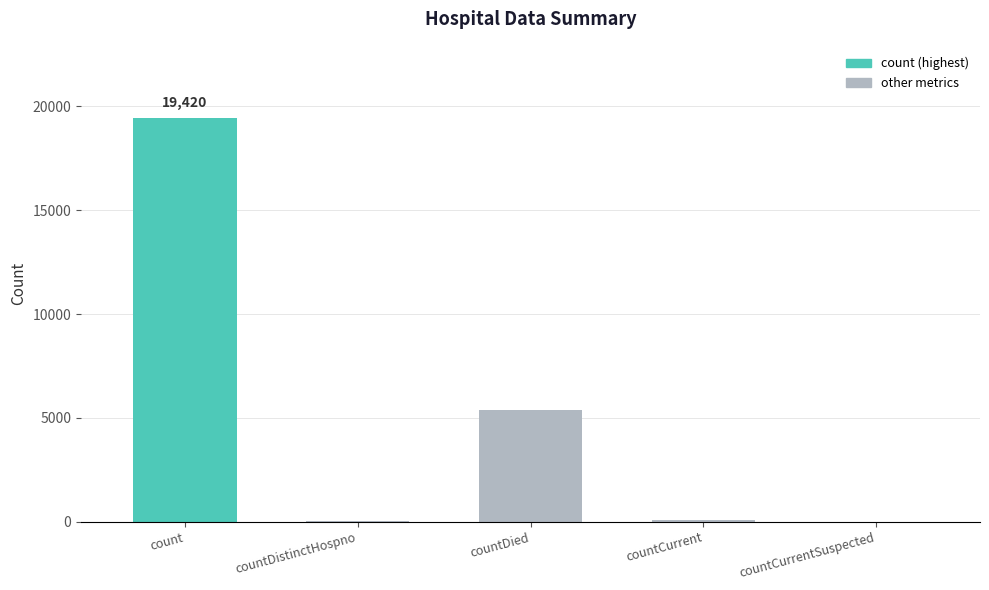

Count the number of categories in the chart.

5